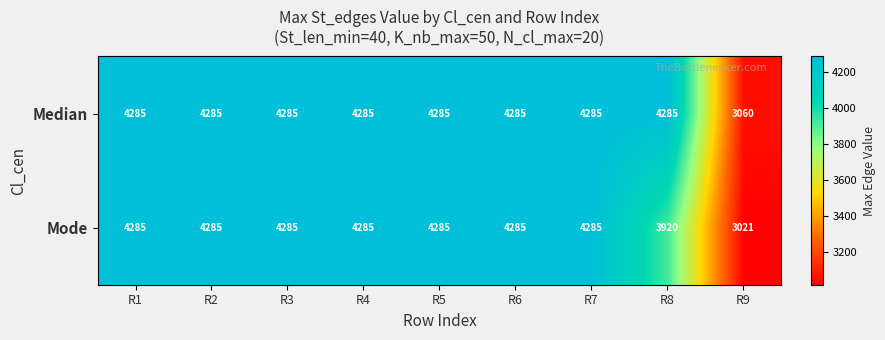

Where is Mode nearest to the value 3653?

R8